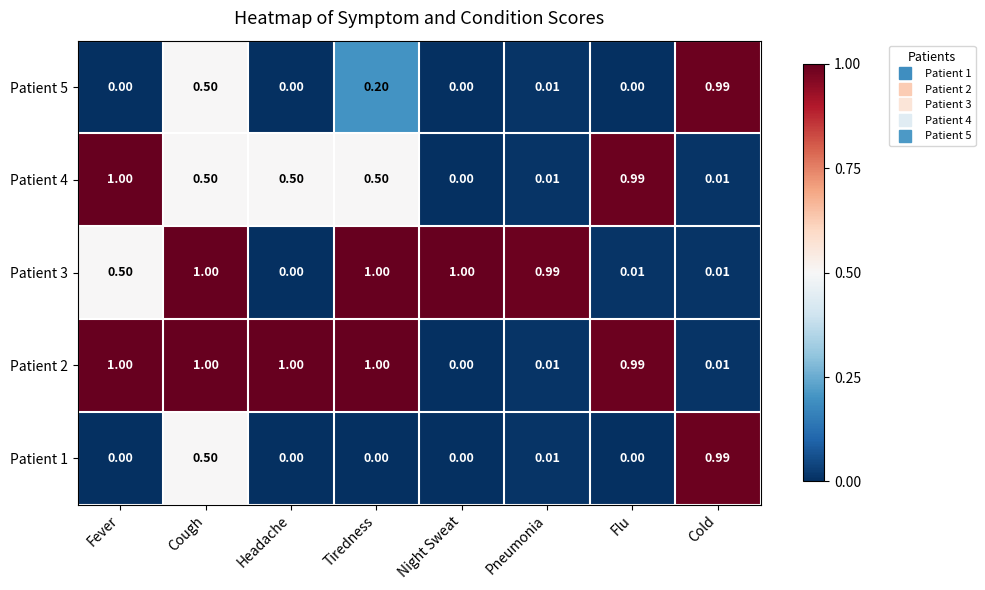

Which category has the lowest value in the Patient 3 series?

Headache